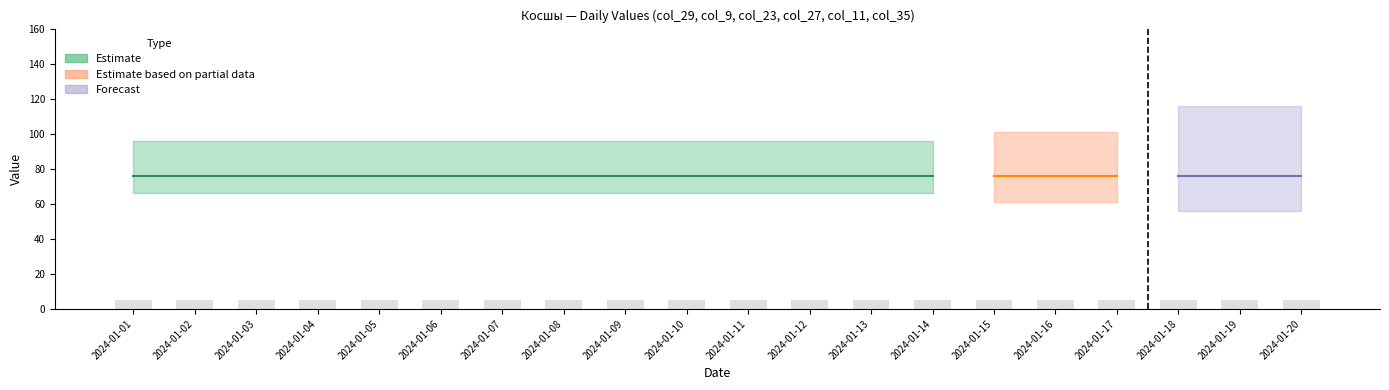

List the series in order of their peak value, lowest first.

col_9, col_23, col_27, col_11, col_35, col_29